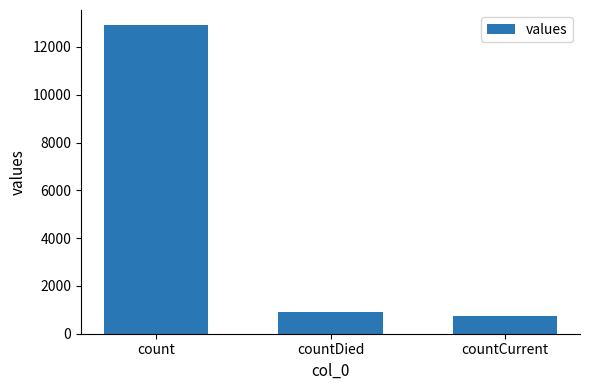

What is the value of the 2nd bar from the left?

893